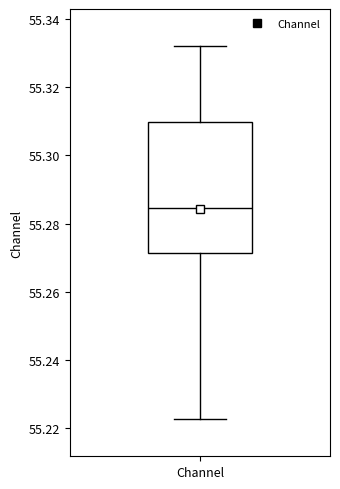

Transcribe this box plot: give where the median line is, the range the box spans, and where the two whiskers end, as read against the y-axis. The values are not printed on the chart, so give them approximately, as read against the axis.

median 55.284, box 55.272 to 55.310, whiskers 55.222 to 55.332